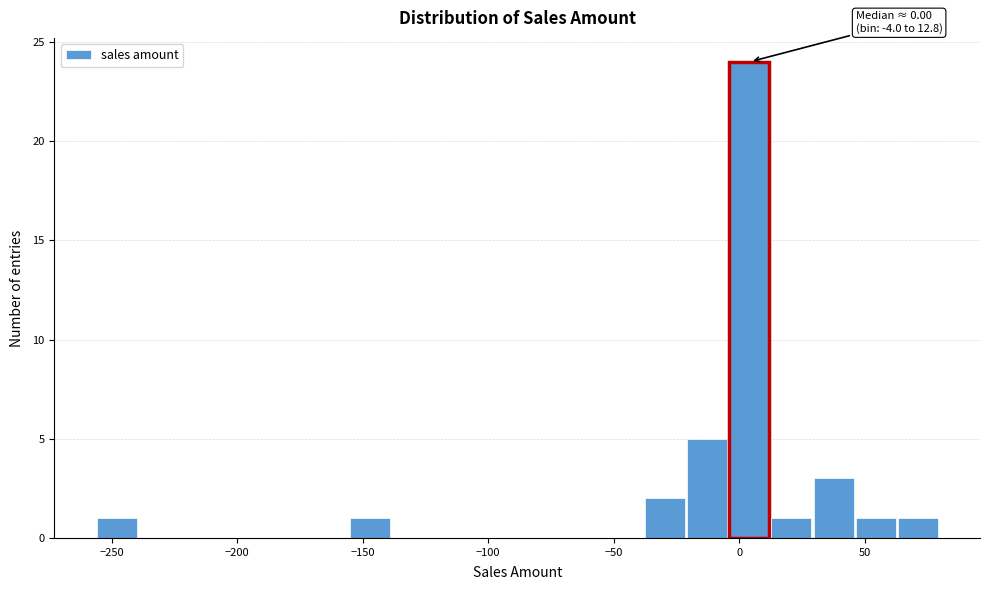

Read against the x-axis, roughly where is the centre of the tallest bar?

5